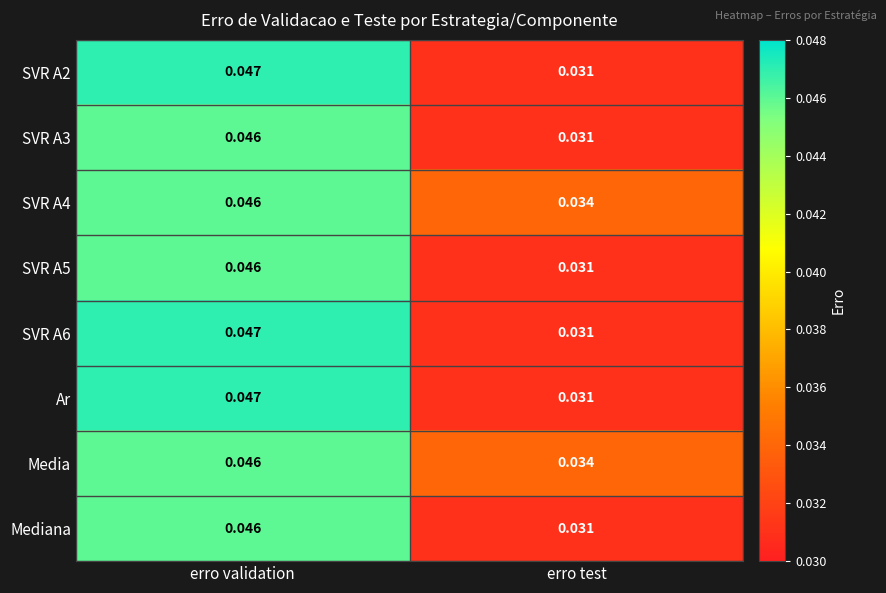

List the labels in order of SVR A3 value, largest first.

erro validation, erro test